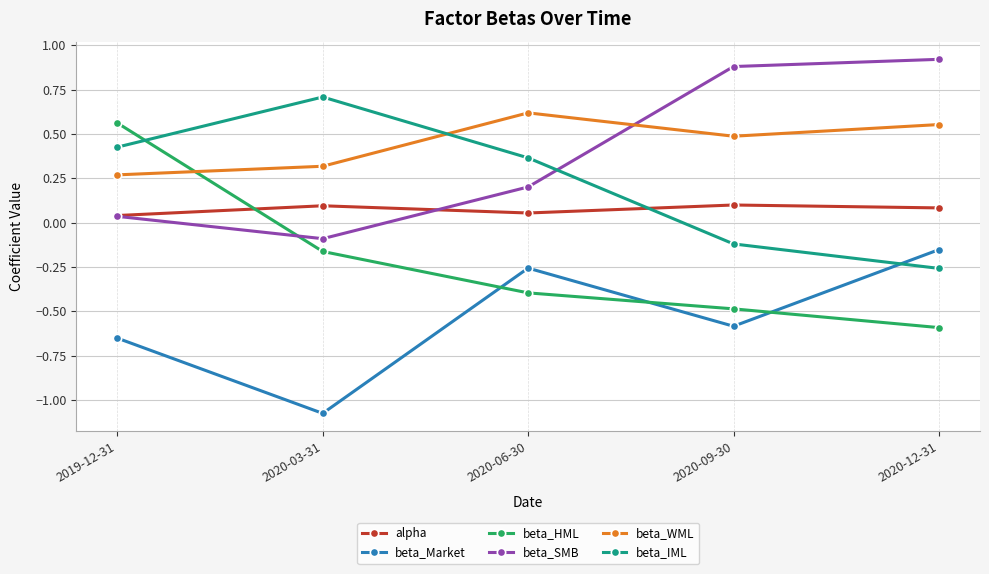

List the labels in order of beta_HML value, largest first.

2019-12-31, 2020-03-31, 2020-06-30, 2020-09-30, 2020-12-31